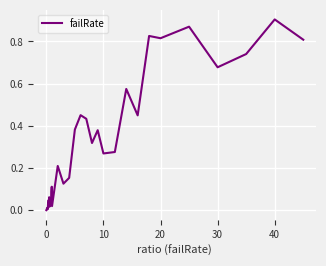

What is the difference between the second highest and minimum values?

0.9